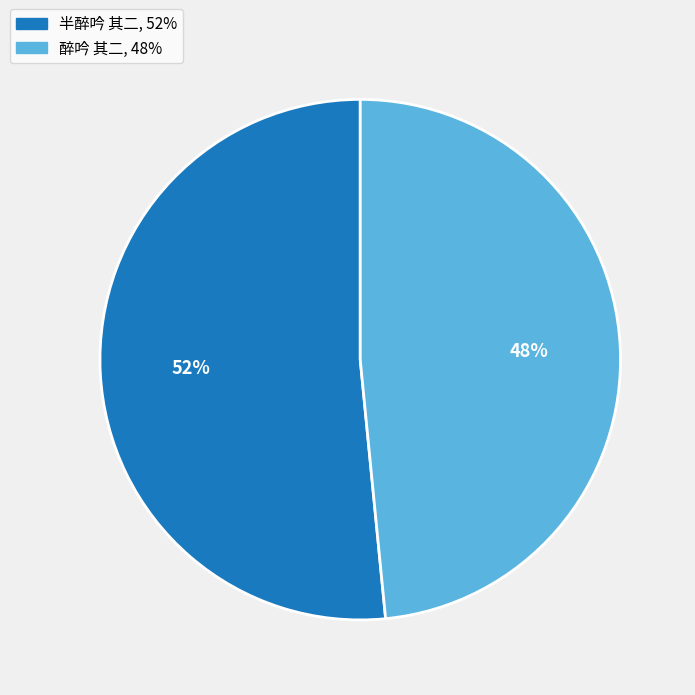

Count the number of slices in the pie.

2